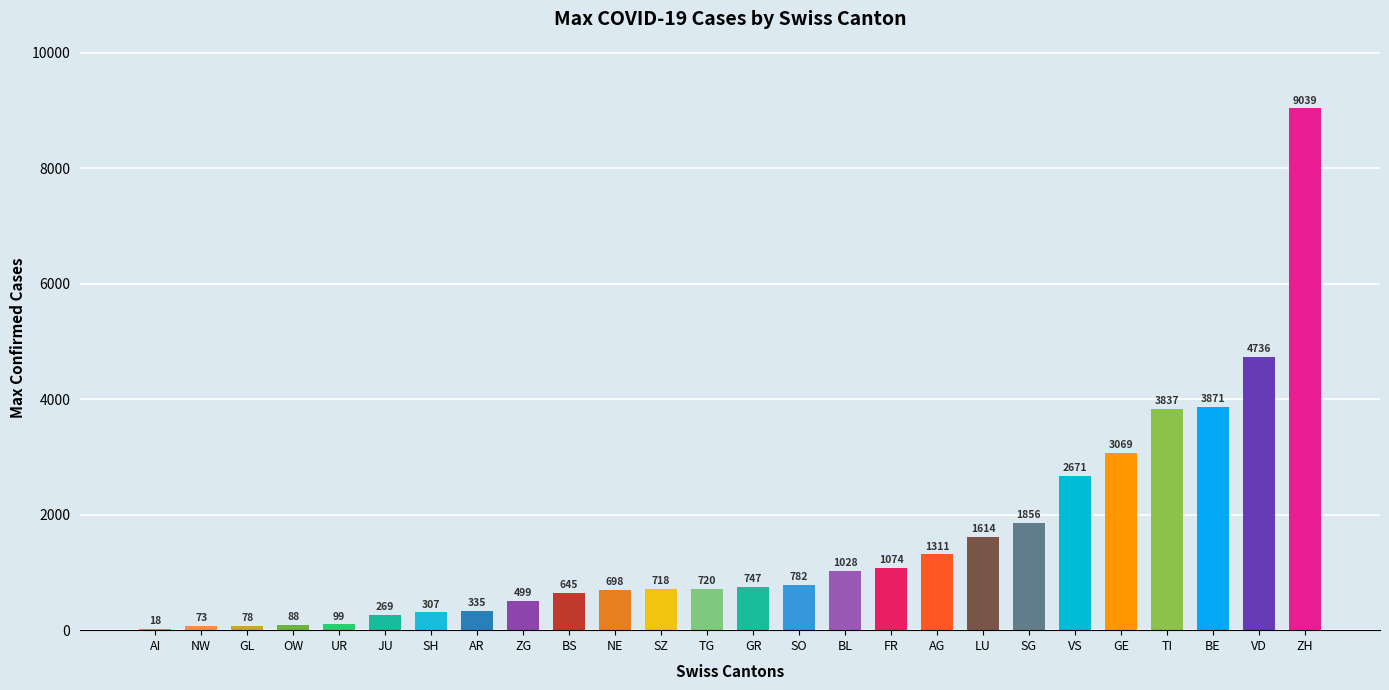

Does the chart contain stacked bars?

No